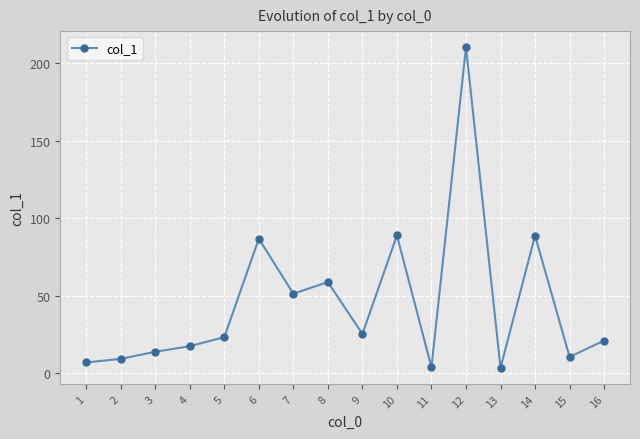

The value at 9 is 25.2. True or false?

True